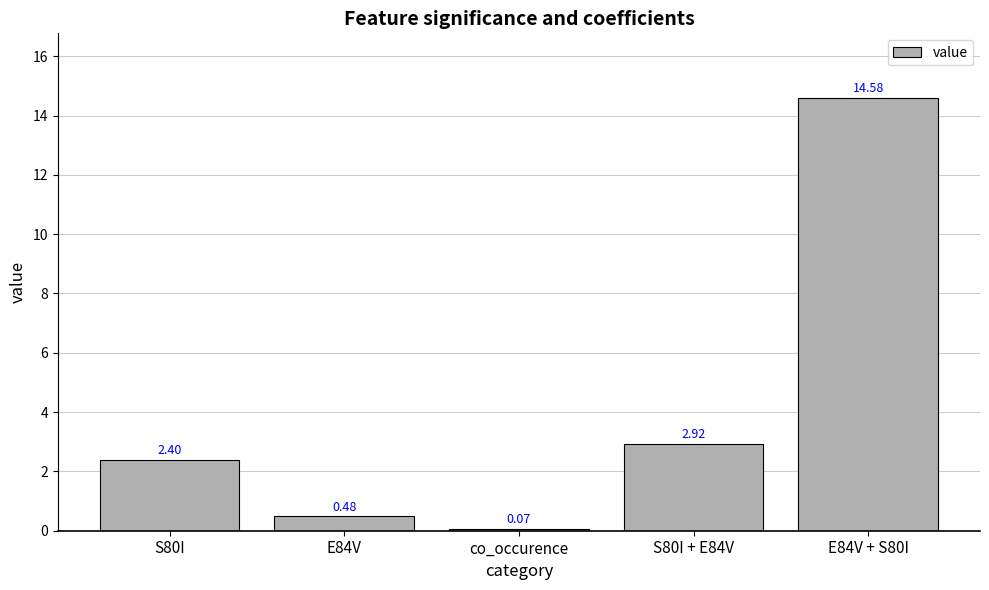

Which label corresponds to the smallest value in the chart?

co_occurence